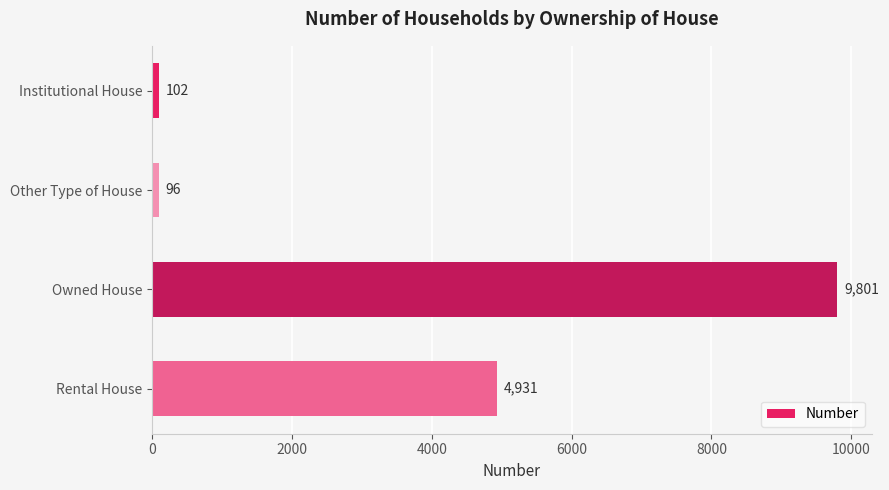

Reading top to bottom, list all the values displayed in this chart.

Institutional House=102	Other Type of House=96	Owned House=9801	Rental House=4931